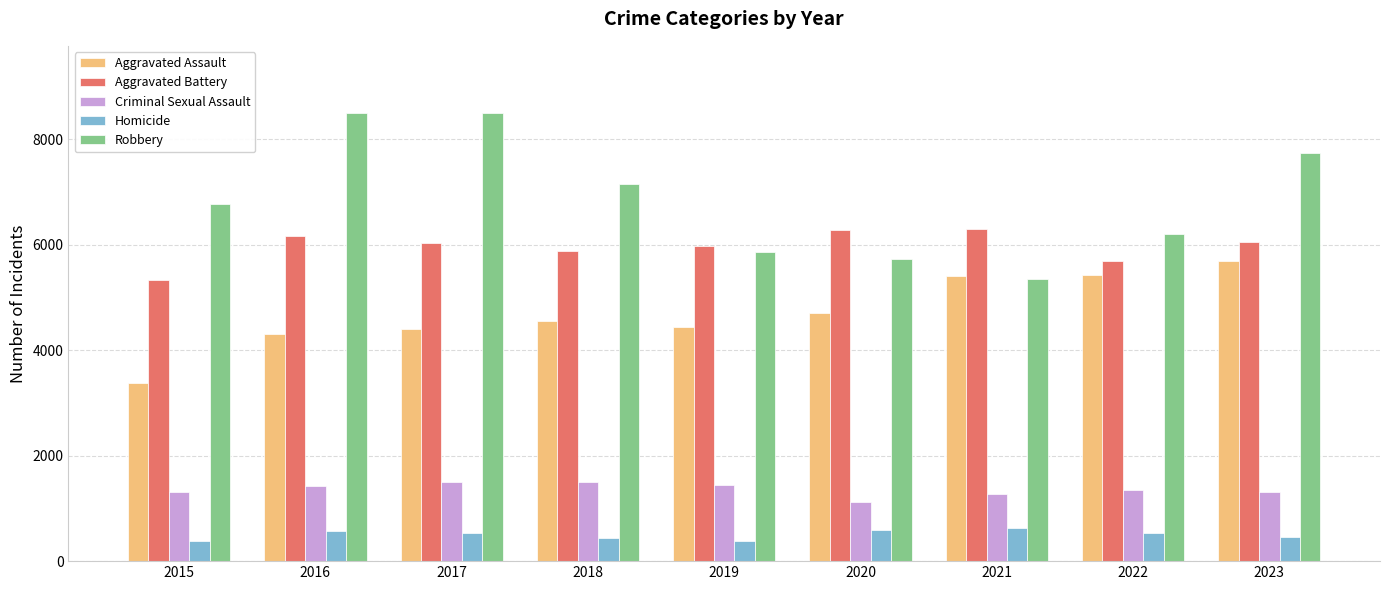

What is the value of the Homicide bar at the 7th from the left?

624